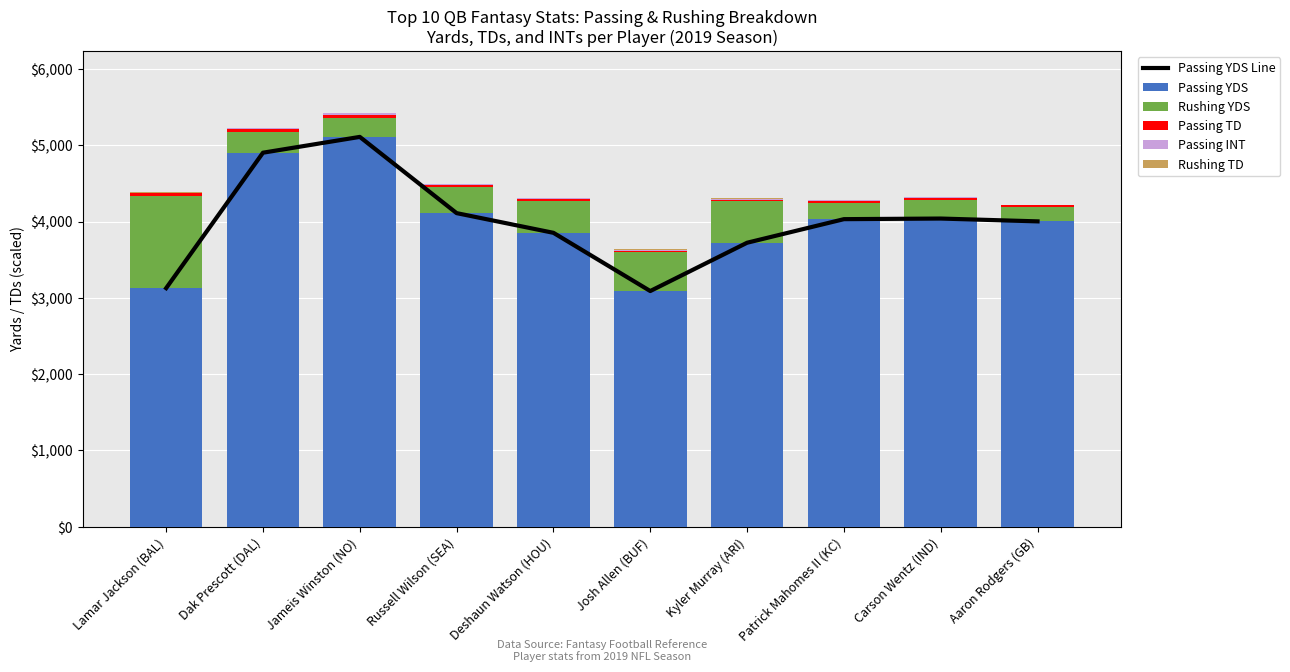

Reading right to left, what are all the values shown in this chart?

Passing YDS Line: 4002	4039	4031	3722	3089	3852	4110	5109	4902	3127
Passing YDS: 4002	4039	4031	3722	3089	3852	4110	5109	4902	3127
Rushing YDS: 183	243	218	544	510	413	342	250	277	1206
Passing TD: 26	27	26	20	20	26	31	33	30	36
Passing INT: 4	7	5	12	9	12	5	30	11	6
Rushing TD: 1	1	2	4	9	7	3	1	3	7